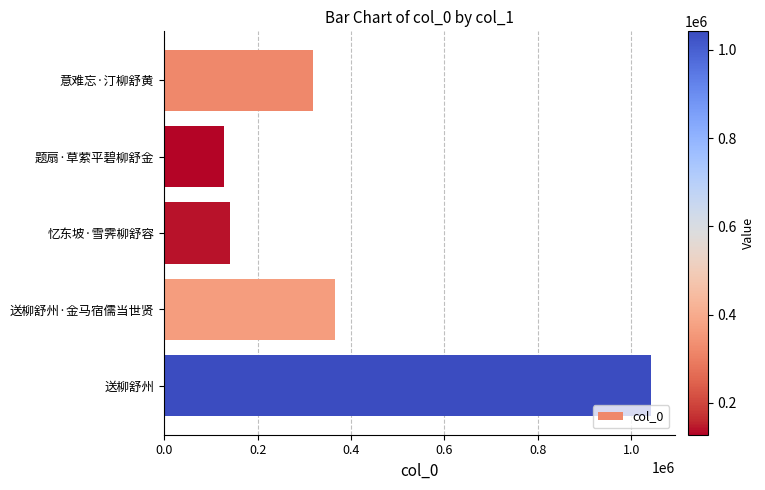

List the labels in order of value, largest first.

送柳舒州, 送柳舒州·金马宿儒当世贤, 意难忘·汀柳舒黄, 忆东坡·雪霁柳舒容, 题扇·草萦平碧柳舒金